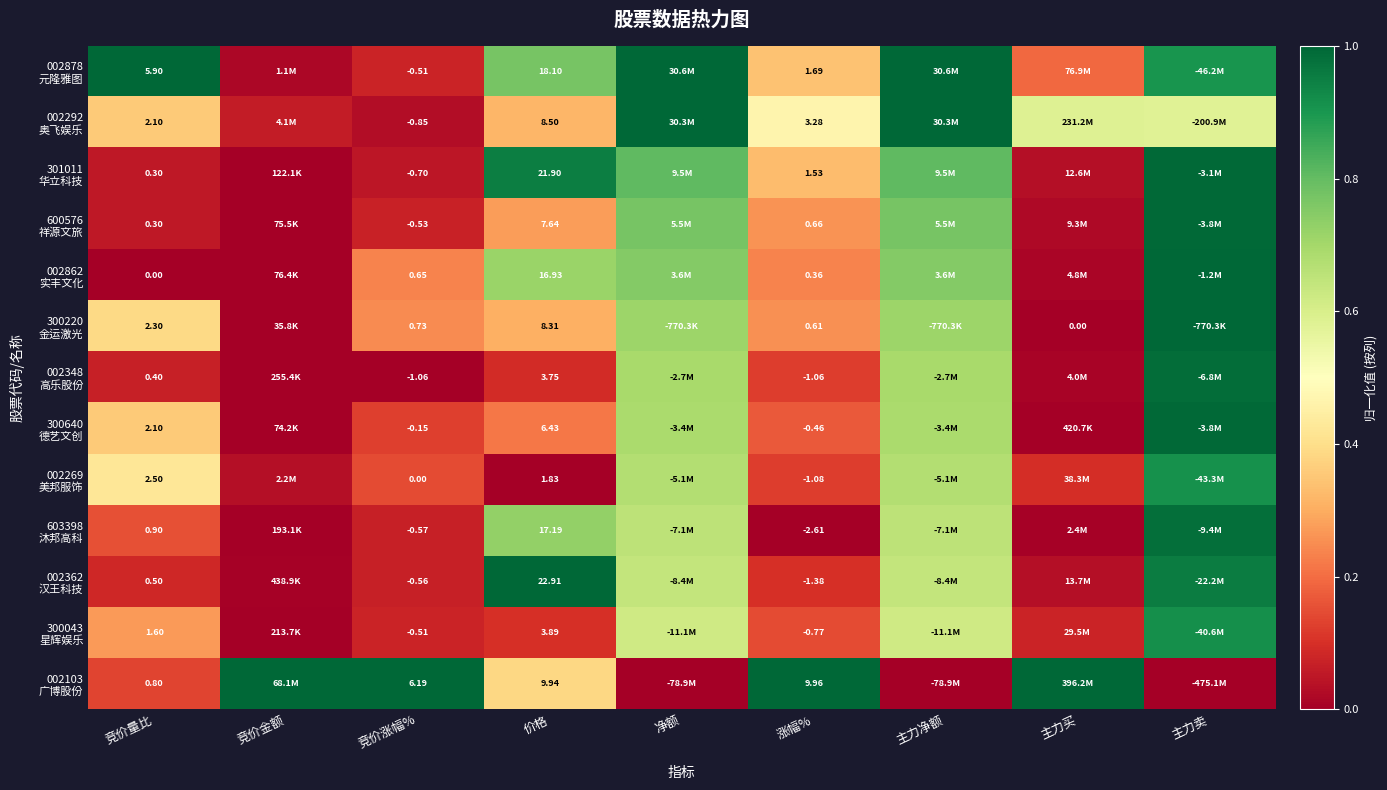

Rank the series at 竞价涨幅% from lowest to highest value.

002348 高乐股份, 002292 奥飞娱乐, 301011 华立科技, 603398 沐邦高科, 002362 汉王科技, 600576 祥源文旅, 002878 元隆雅图, 300043 星辉娱乐, 300640 德艺文创, 002269 美邦服饰, 002862 实丰文化, 300220 金运激光, 002103 广博股份